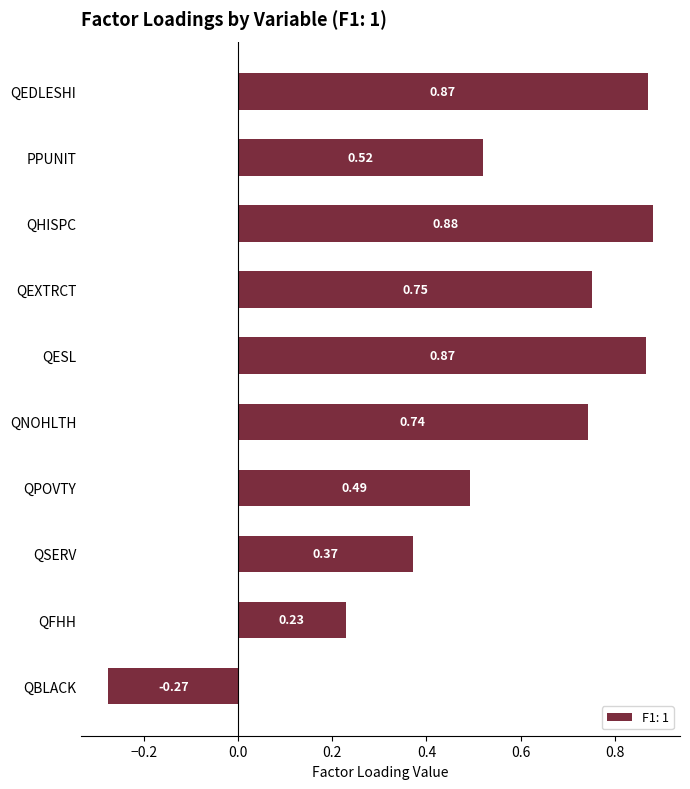

What is the change in value from QEDLESHI to QBLACK?

-1.1